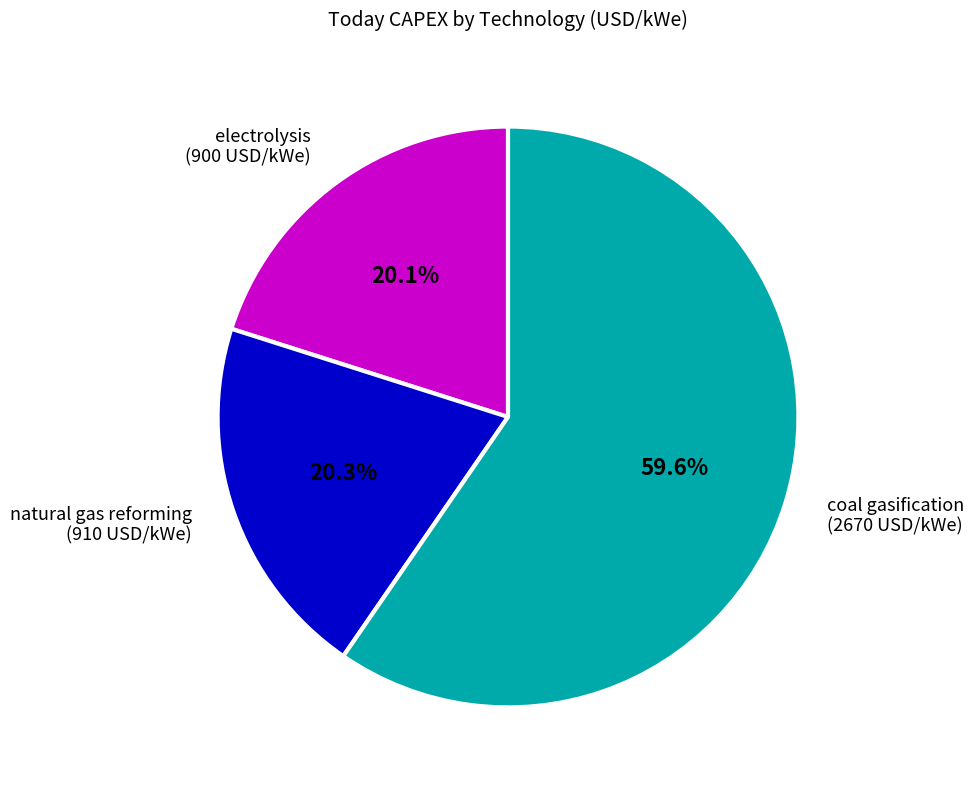

To the nearest percent, what is the average slice percentage?

33%